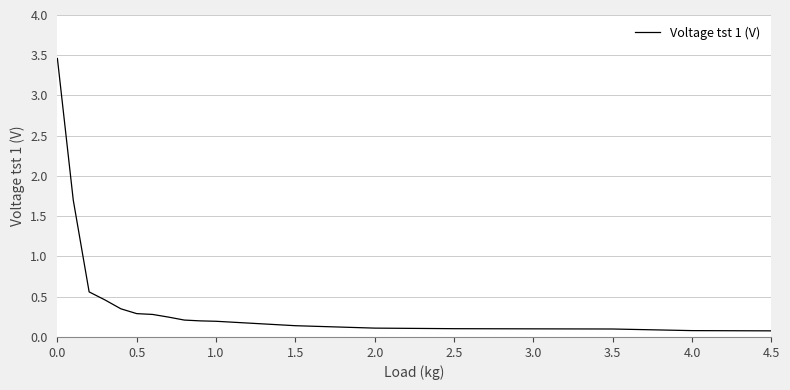

What is the difference between the maximum and minimum values?

3.4